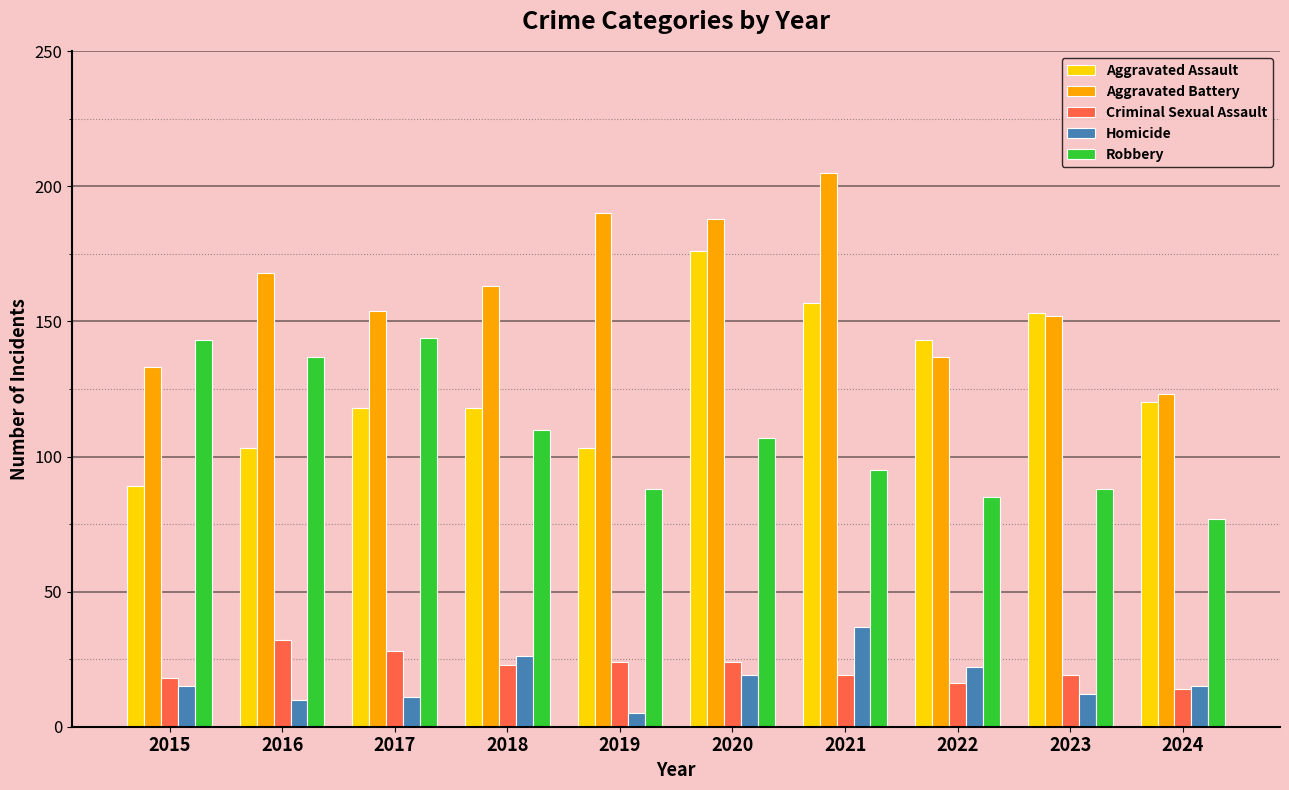

The Aggravated Battery series shows 106 at 2021. True or false?

False